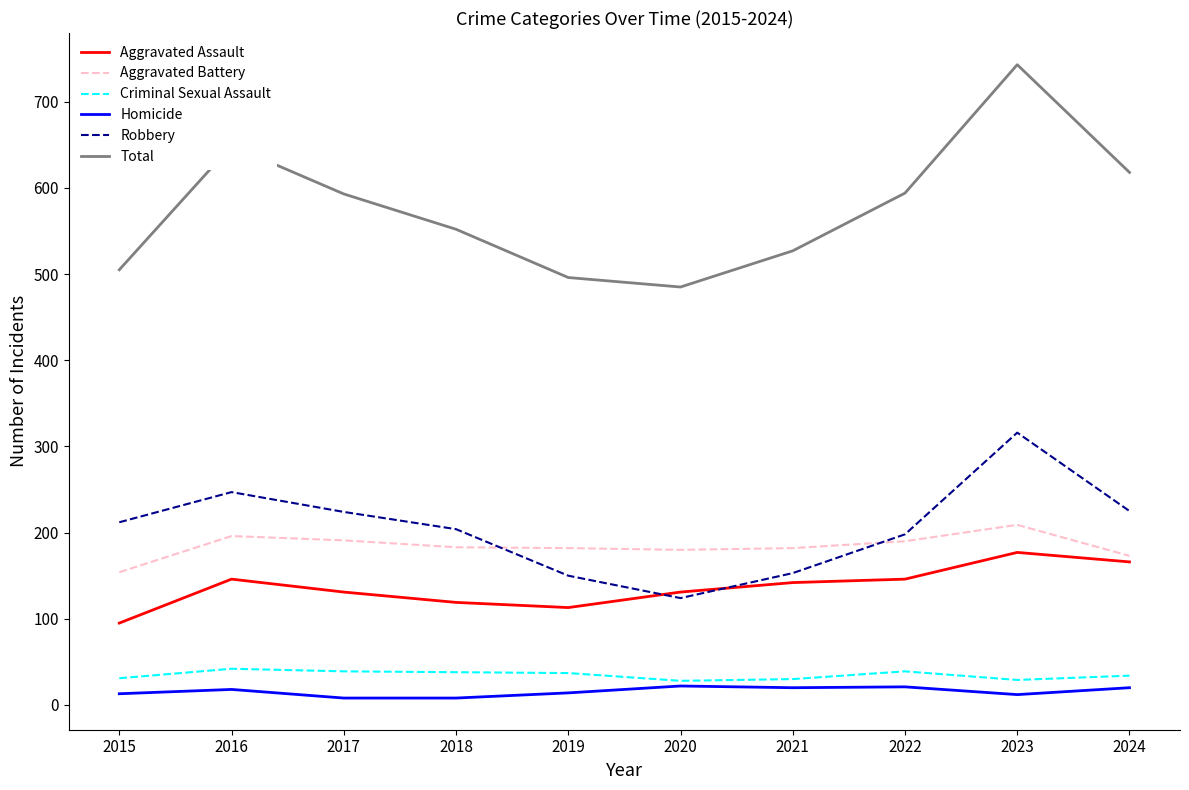

Is it true that Aggravated Assault equals 72 at 2022?

False